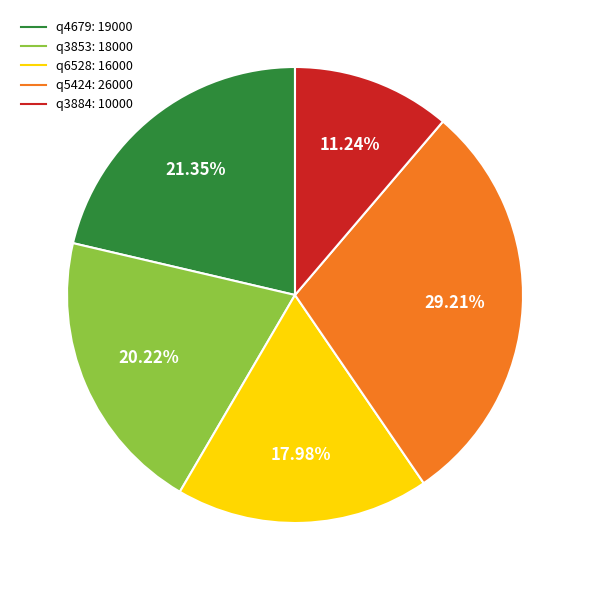

Count the number of slices in the pie.

5